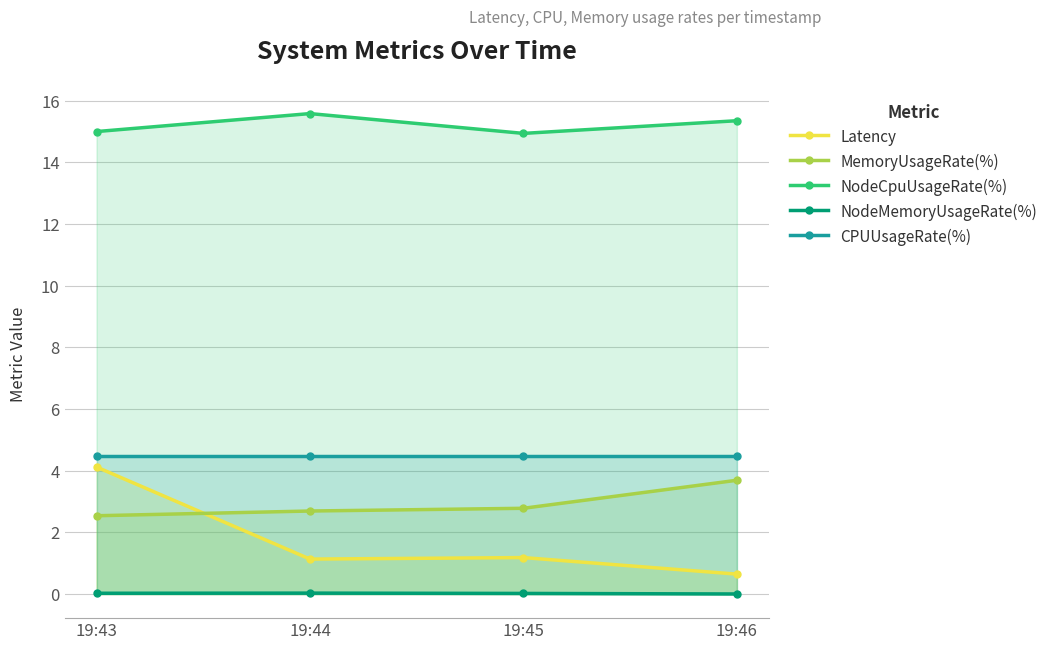

Which label corresponds to the smallest value in the chart?

19:46